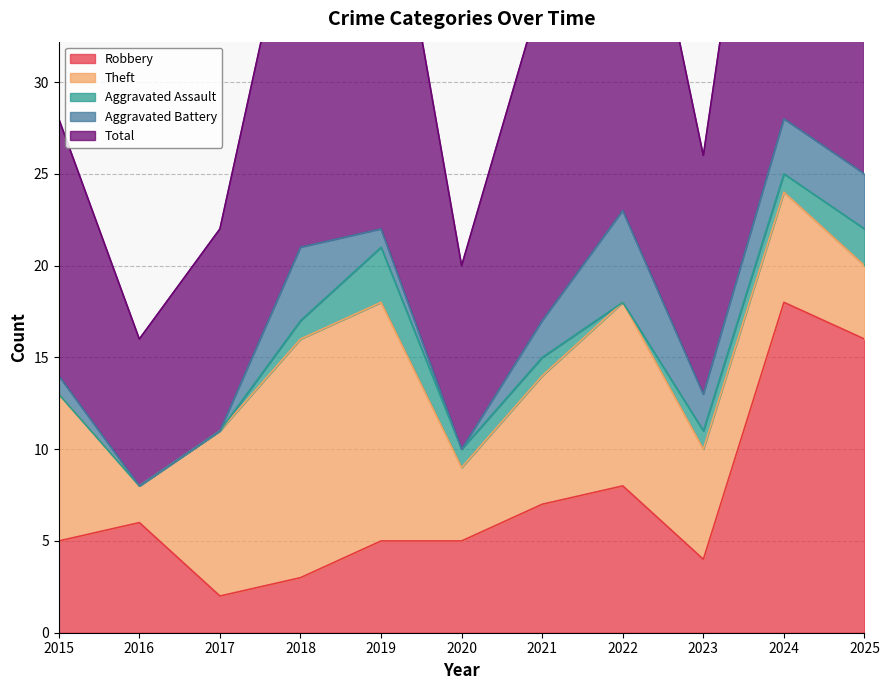

Reading left to right, list all the values displayed in this chart.

Robbery: 5	6	2	3	5	5	7	8	4	18	16
Theft: 8	2	9	13	13	4	7	10	6	6	4
Aggravated Assault: 0	0	0	1	3	1	1	0	1	1	2
Aggravated Battery: 1	0	0	4	1	0	2	5	2	3	3
Total: 14	8	11	21	23	10	18	24	13	28	25